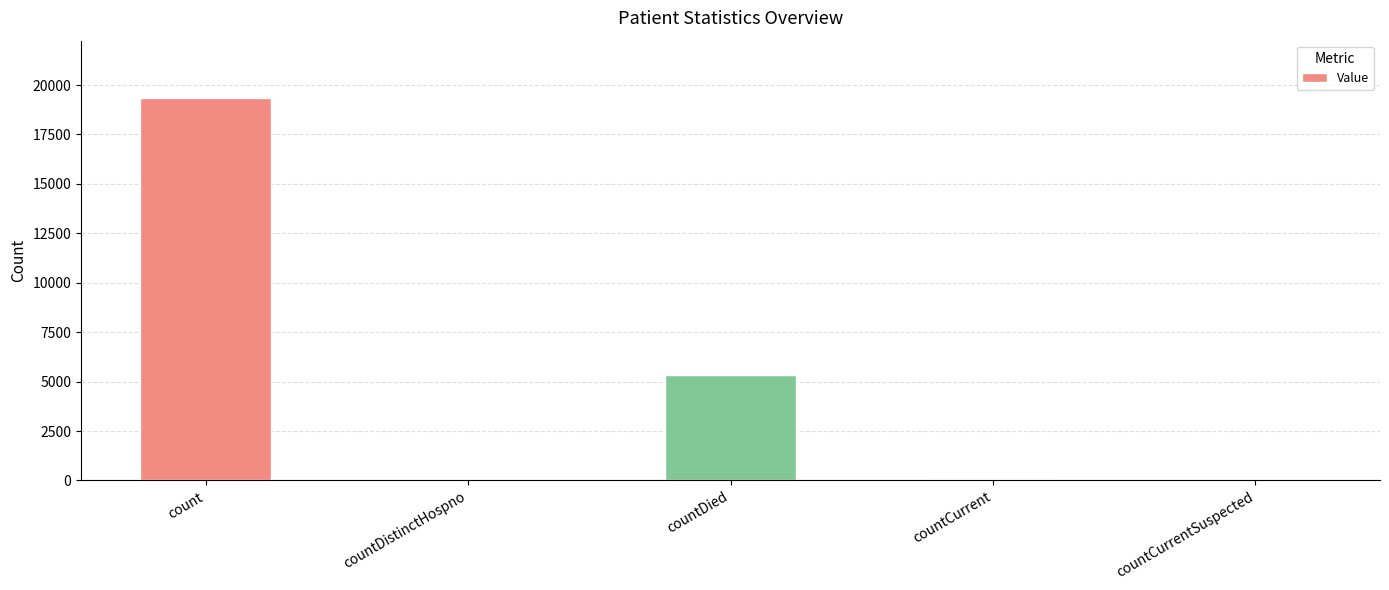

Which has a higher value, countDied or countDistinctHospno?

countDied